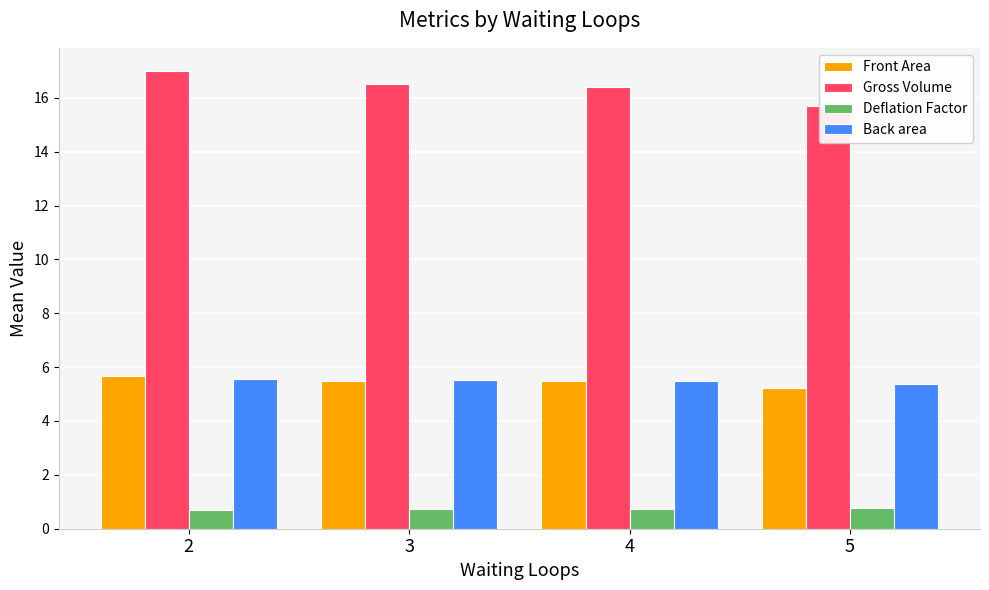

What is the sum of all Deflation Factor values?

2.9